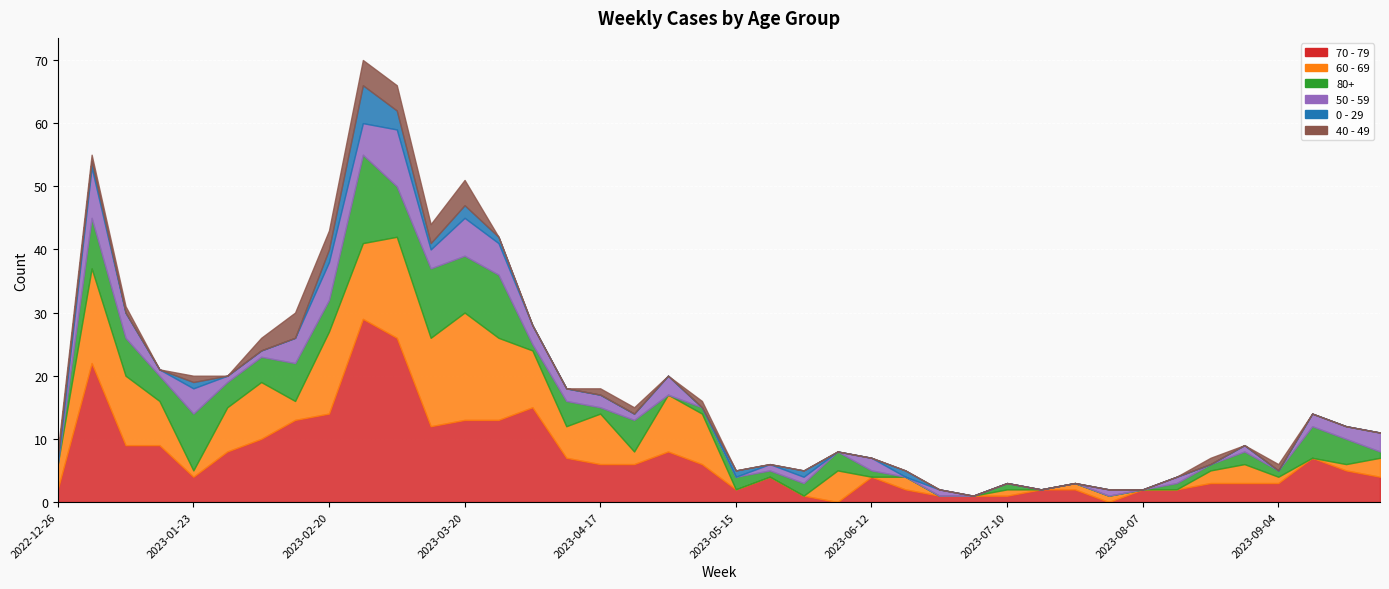

Which series has the widest spread of values?

70 - 79